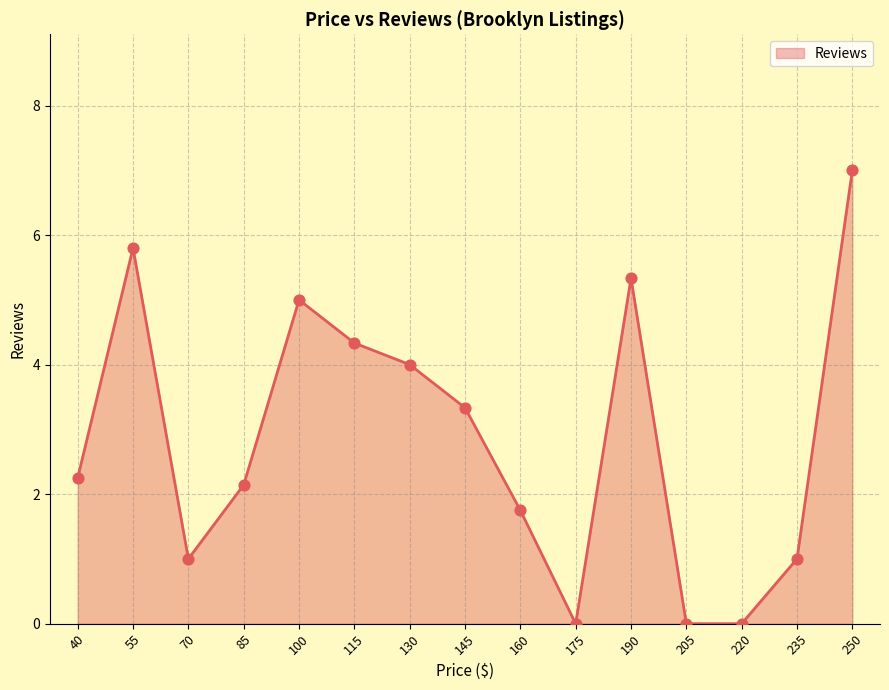

What is the change in value from 115 to 145?

-1.0